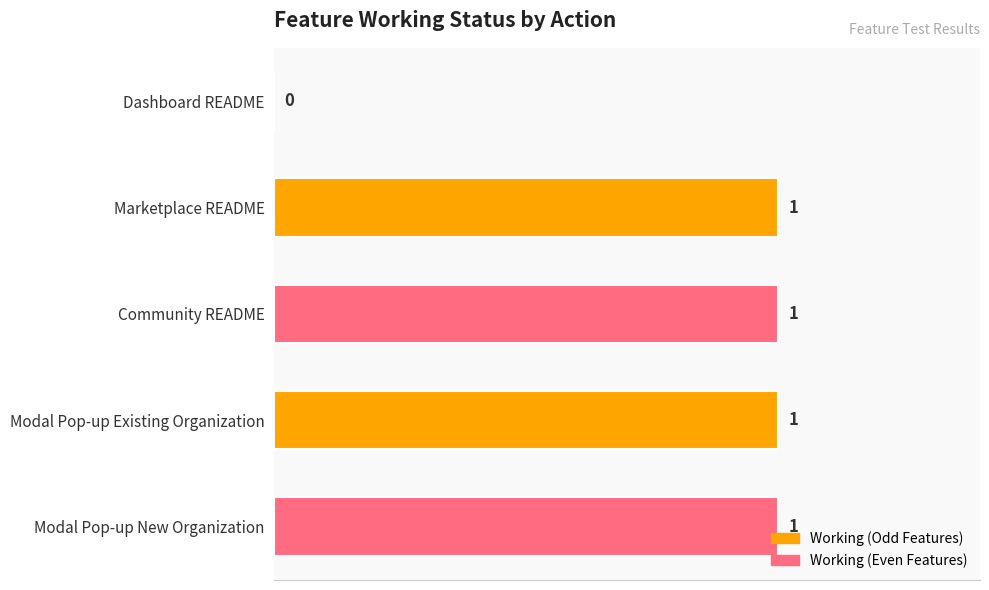

Is it true that the value at Modal Pop-up Existing Organization is 0?

False